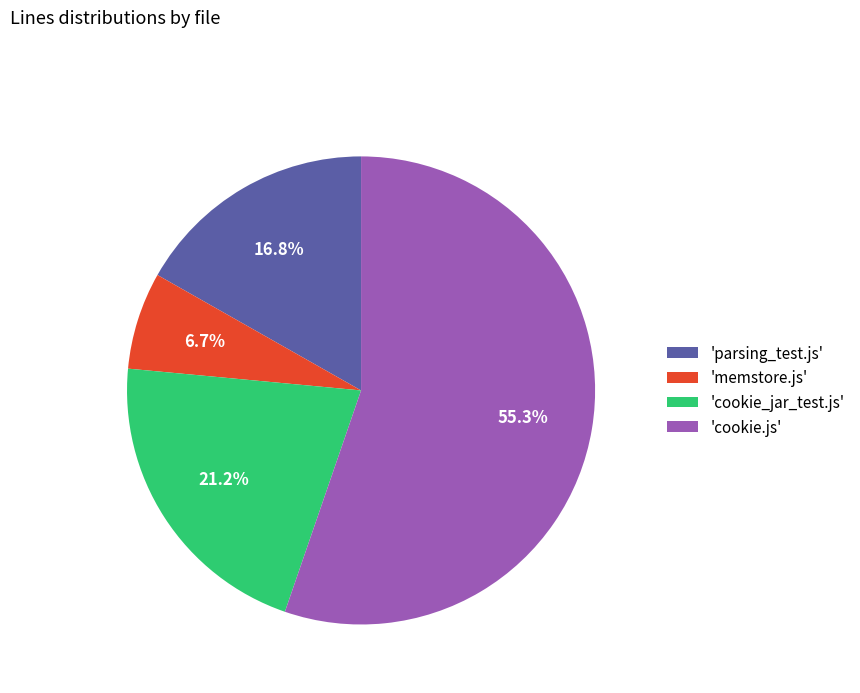

To the nearest percent, what is the difference between the largest and smallest slice percentages?

49%